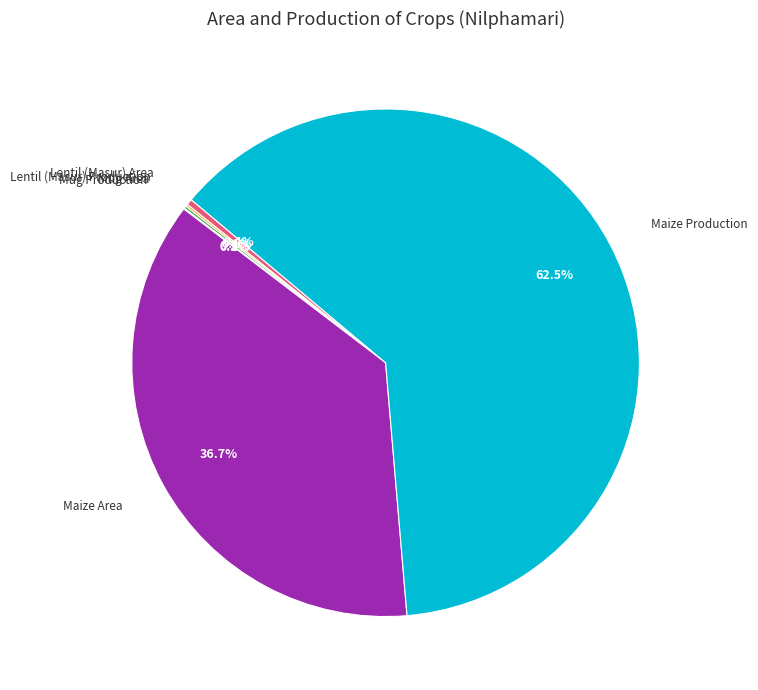

Does any single category account for the majority?

Yes